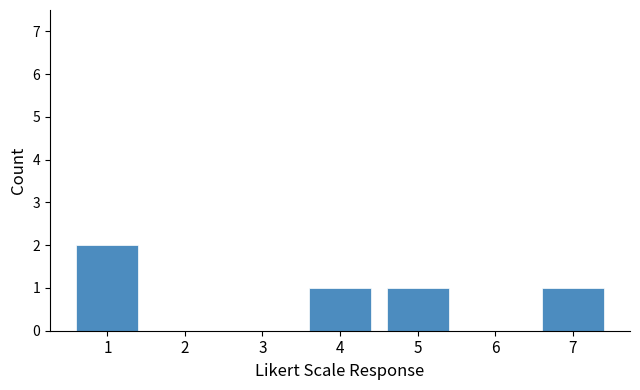

Is it true that the value at 3 is 0?

True